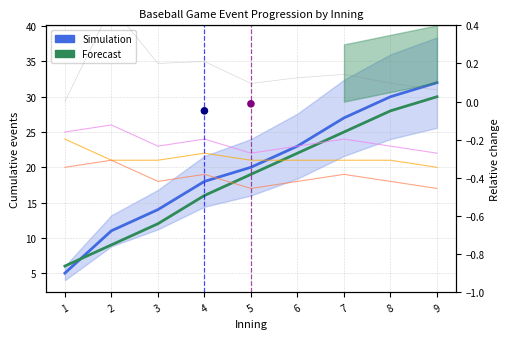

At which category is the sum across all series the highest?

9